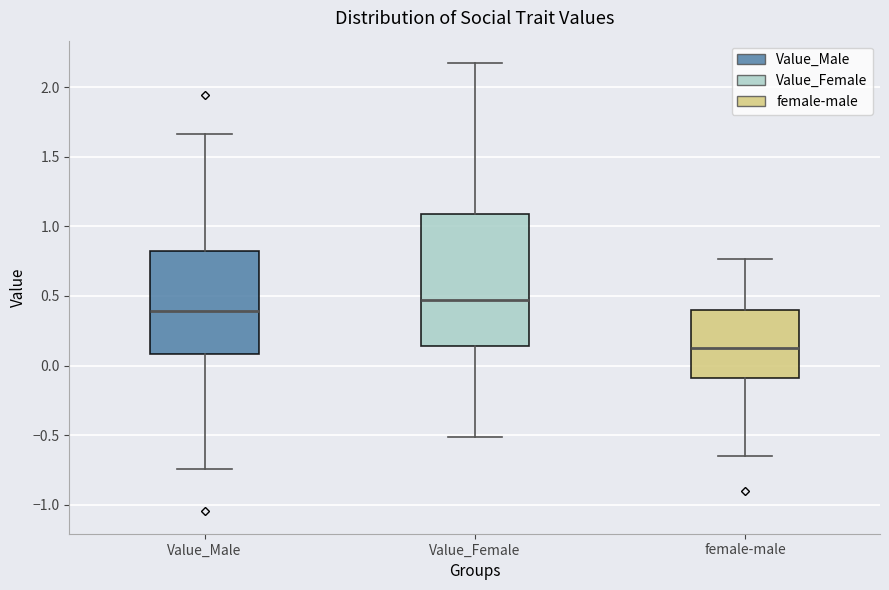

Which box is the tallest, from its lower edge to its upper edge?

Value_Female